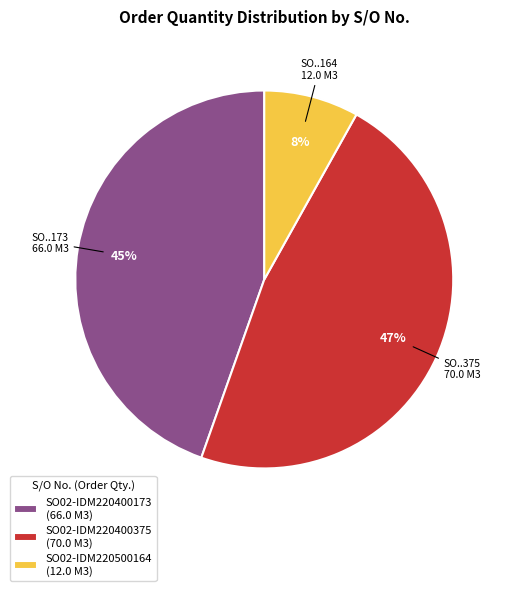

Which has a higher value, SO02-IDM220400375 or SO02-IDM220400173?

SO02-IDM220400375